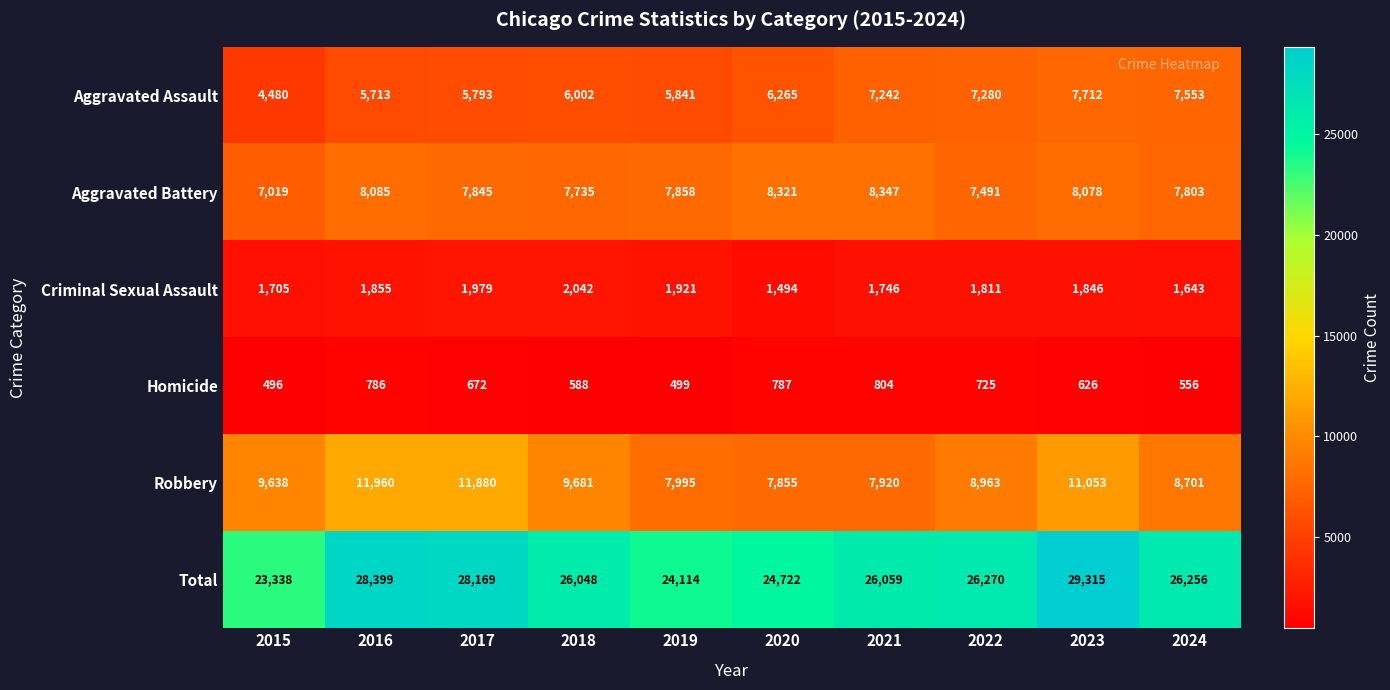

Which label corresponds to the smallest value in the chart?

2015